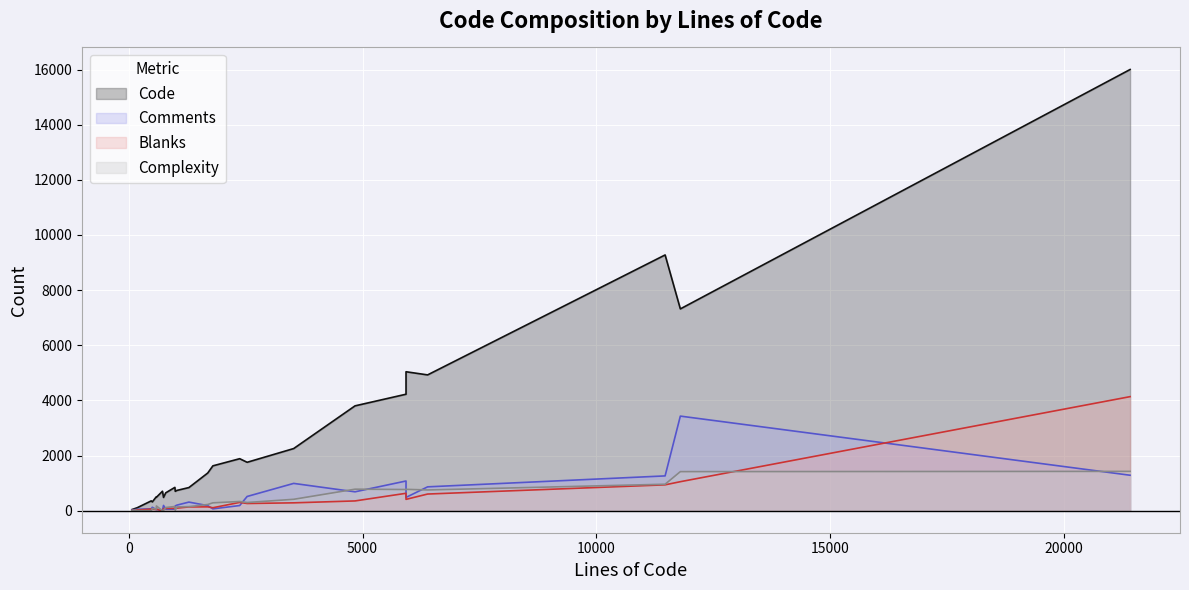

List the labels in order of Blanks value, largest first.

16, 4, 5, 28, 9, 19, 24, 6, 11, 26, 12, 15, 22, 20, 14, 7, 8, 18, 27, 21, 25, 10, 13, 3, 23, 0, 2, 1, 17